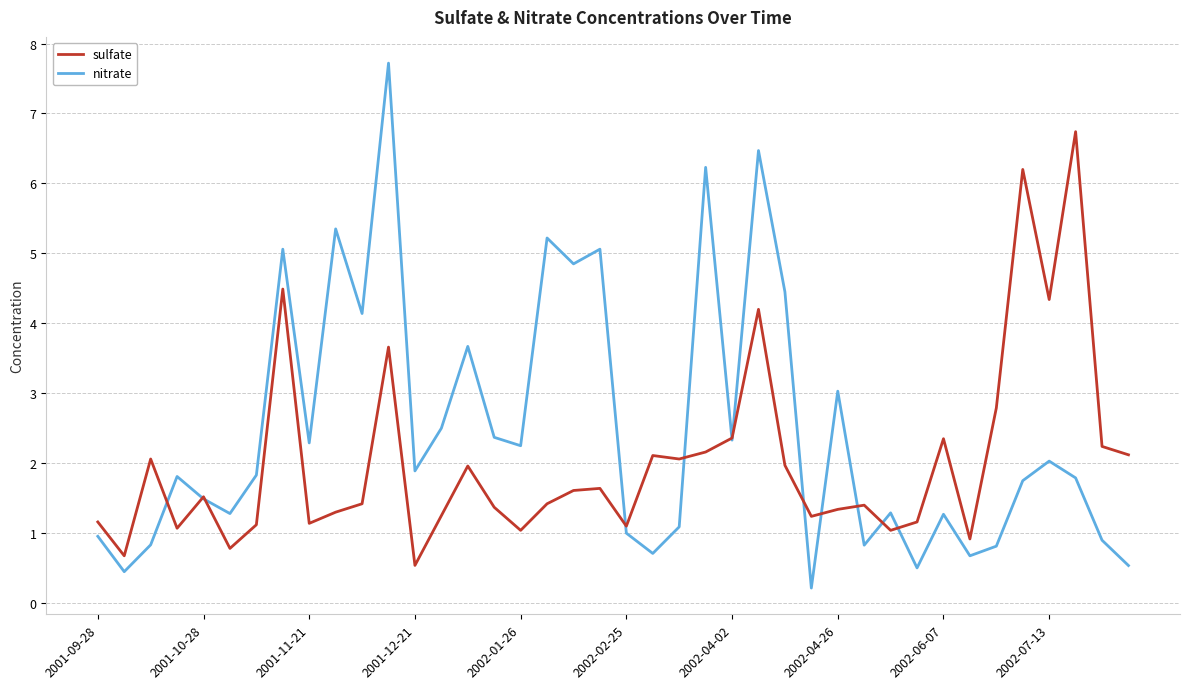

What is the maximum value shown in the chart?

7.7